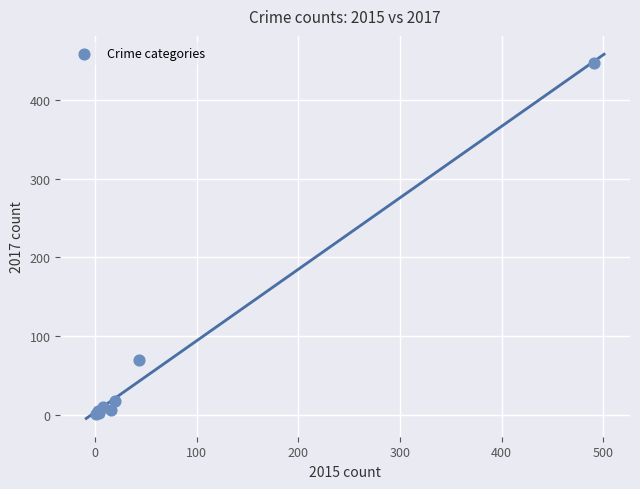

What Y value in the scatter plot is closest to 224?

69